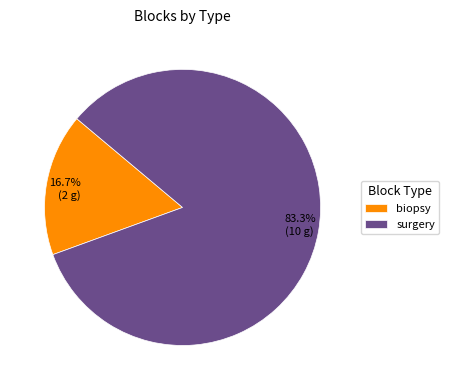

To the nearest percent, what is the combined percentage of surgery and biopsy?

100%